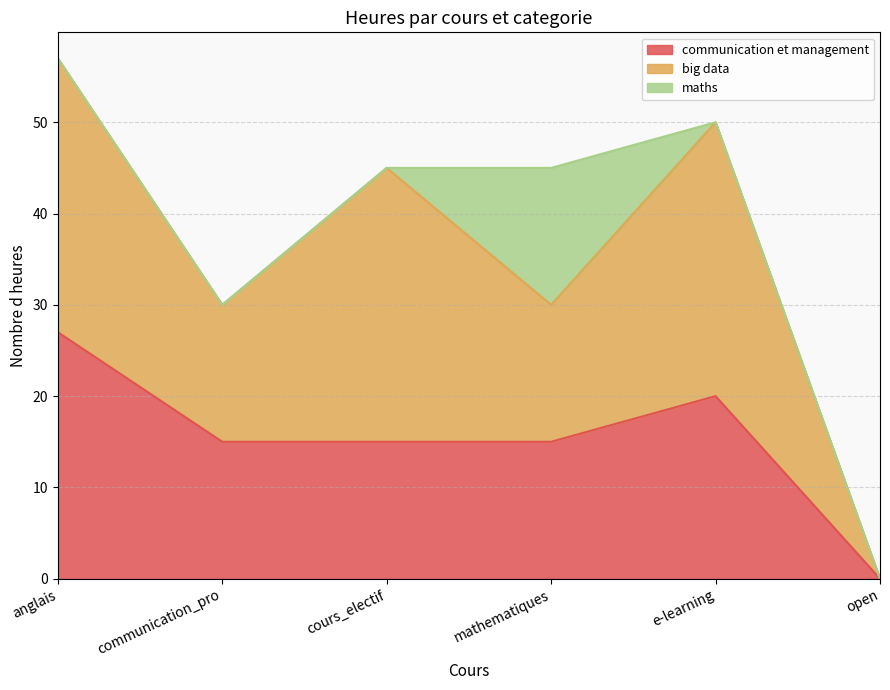

True or false: big data and maths cross at least once.

False